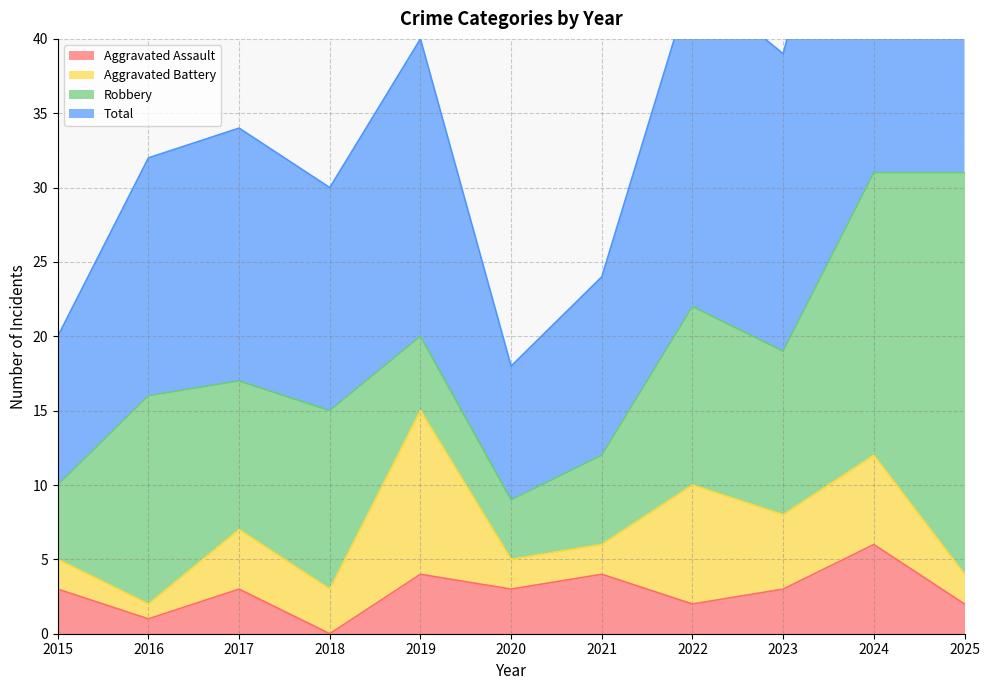

The Aggravated Assault series shows 3 at 2023. True or false?

True